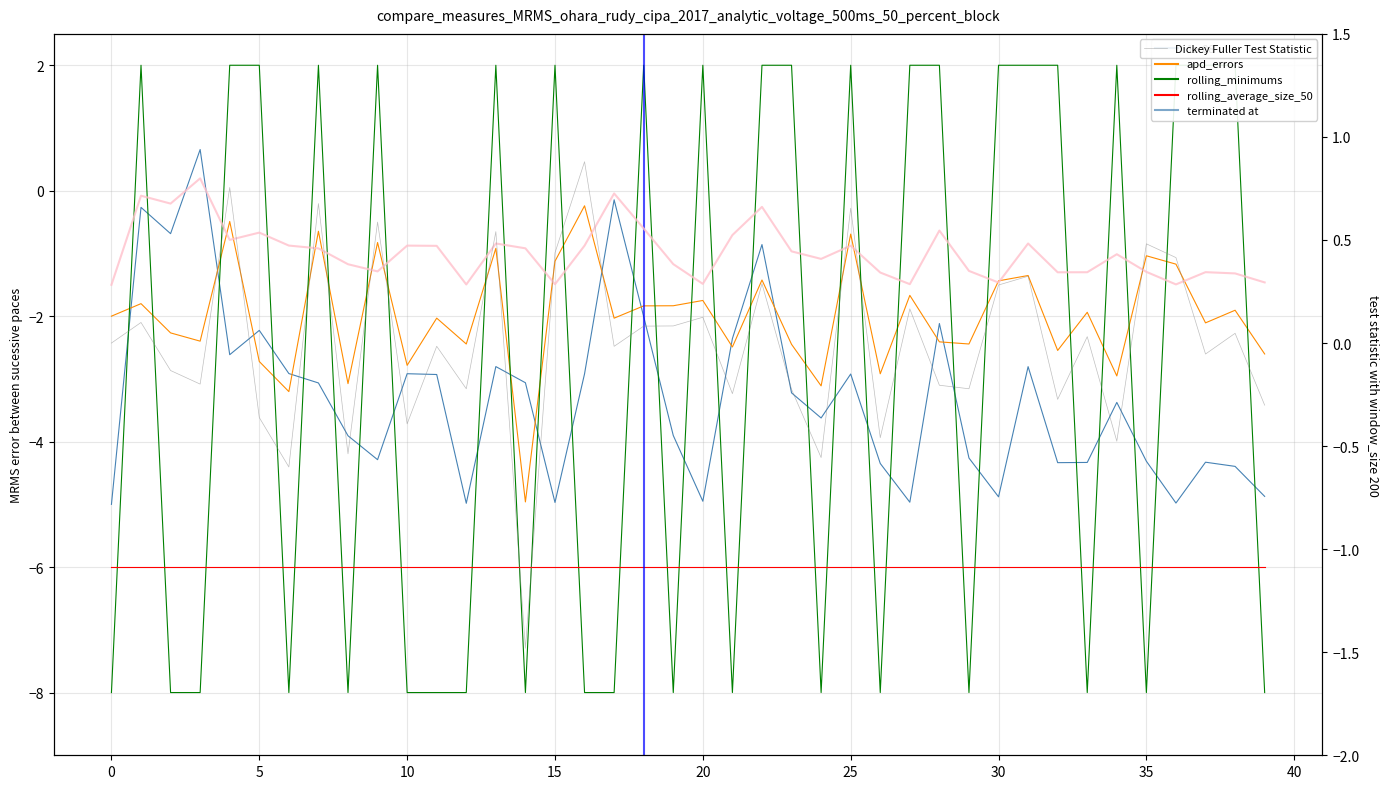

What is the total value across all series at 34?

-11.8